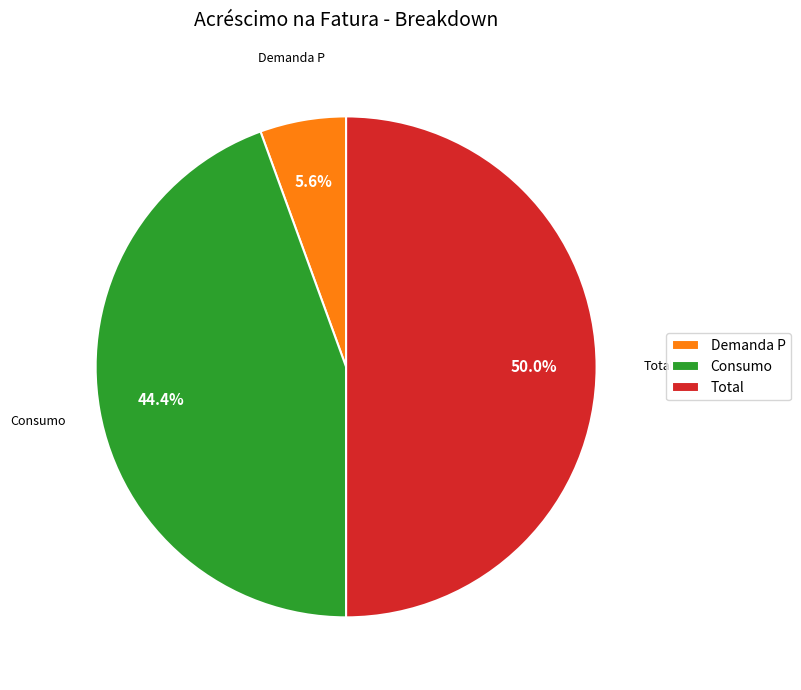

What portion of the pie excludes Demanda P?

94.4%